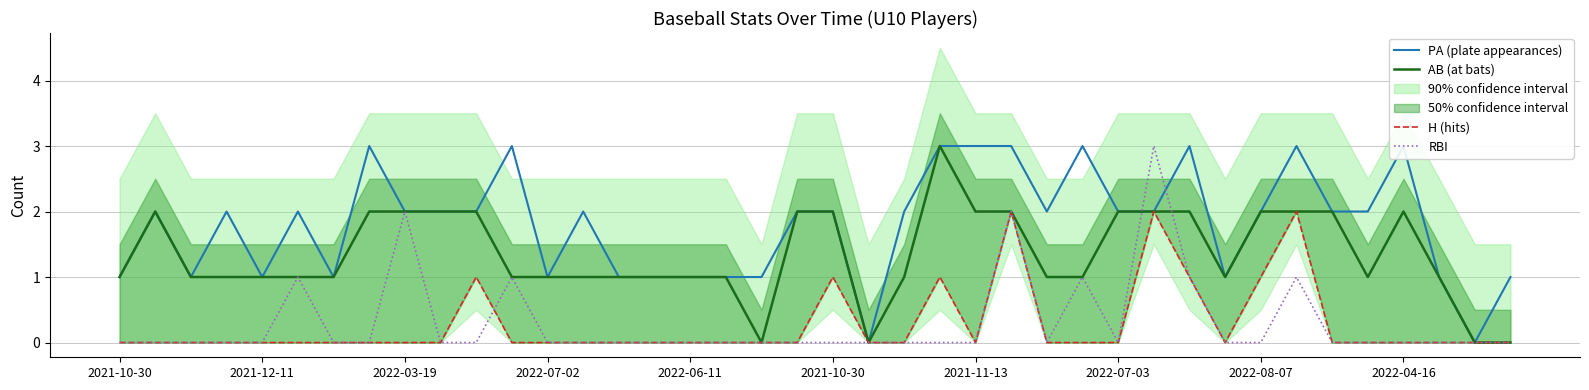

How many data points in H (hits) are above 0?

8